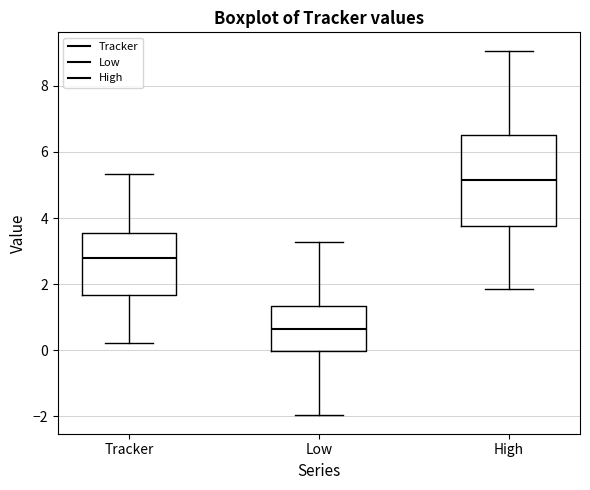

Comparing the boxes themselves (not the whiskers), which one is the tallest?

High